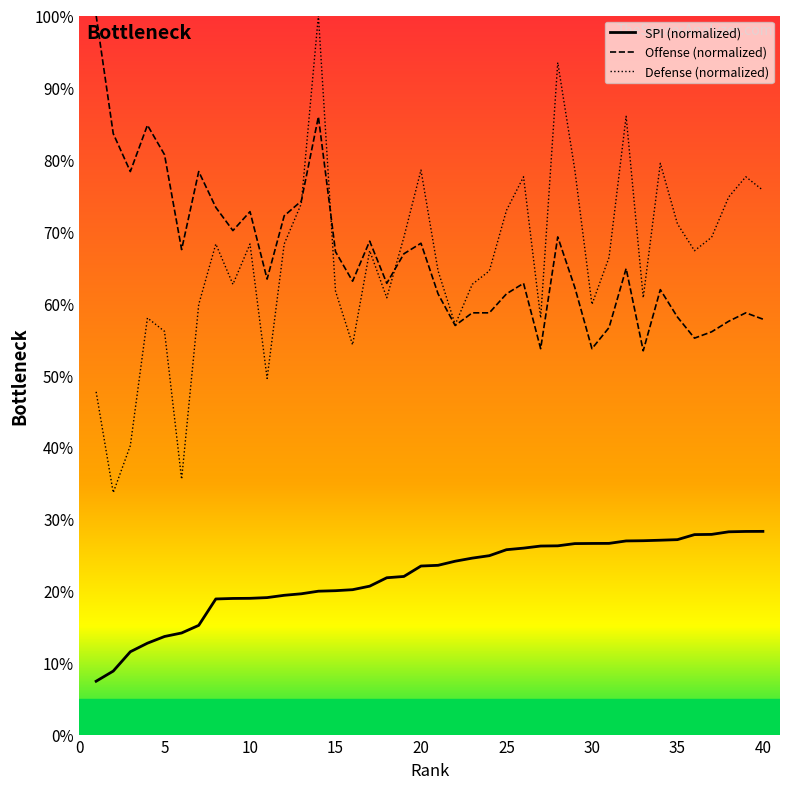

How many lines are shown in the chart?

3